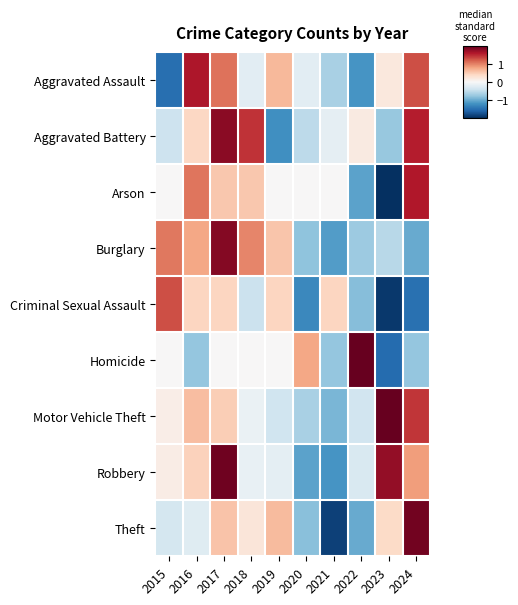

What is the total value across all series at 2018?

2.3